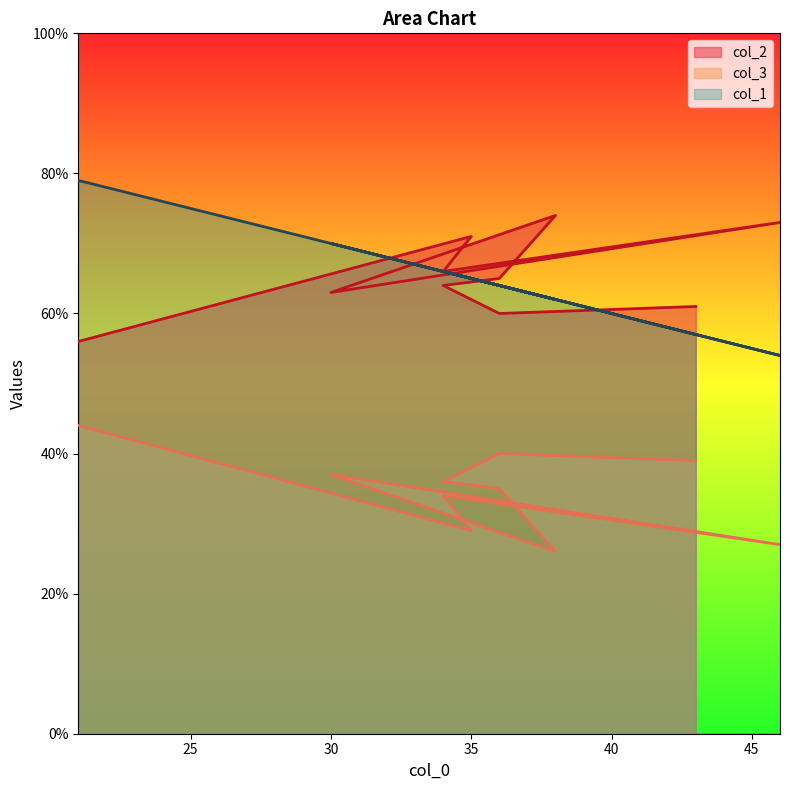

Reading right to left, transcribe all the data shown in this chart.

col_2: 61	60	64	65	74	63	73	66	71	56
col_3: 39	40	36	35	26	37	27	34	29	44
col_1: 57	64	66	64	62	70	54	66	65	79